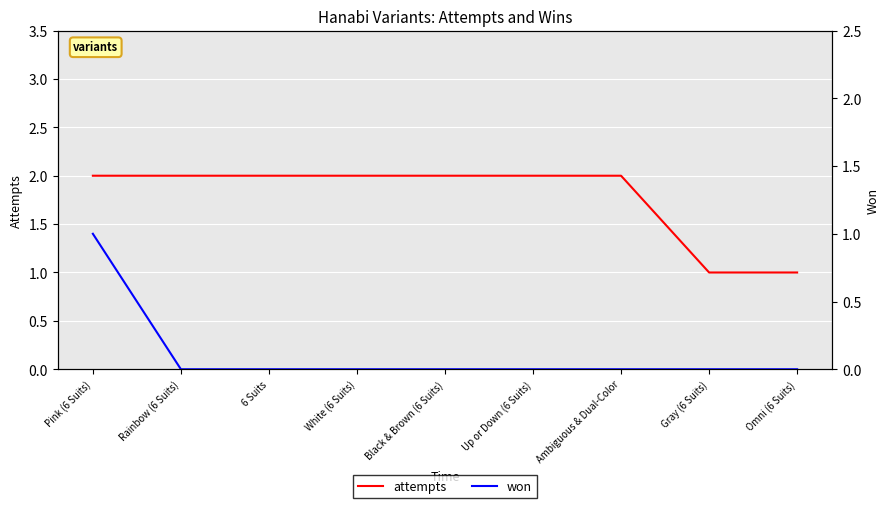

Which series changed the most between Gray (6 Suits) and Omni (6 Suits)?

attempts